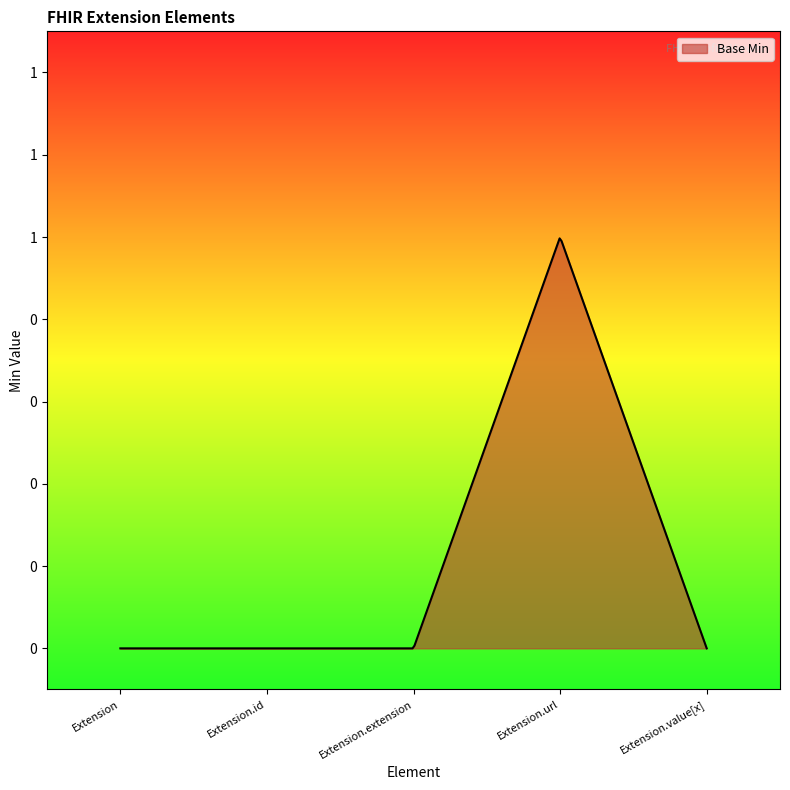

Does the chart have visible grid lines?

No